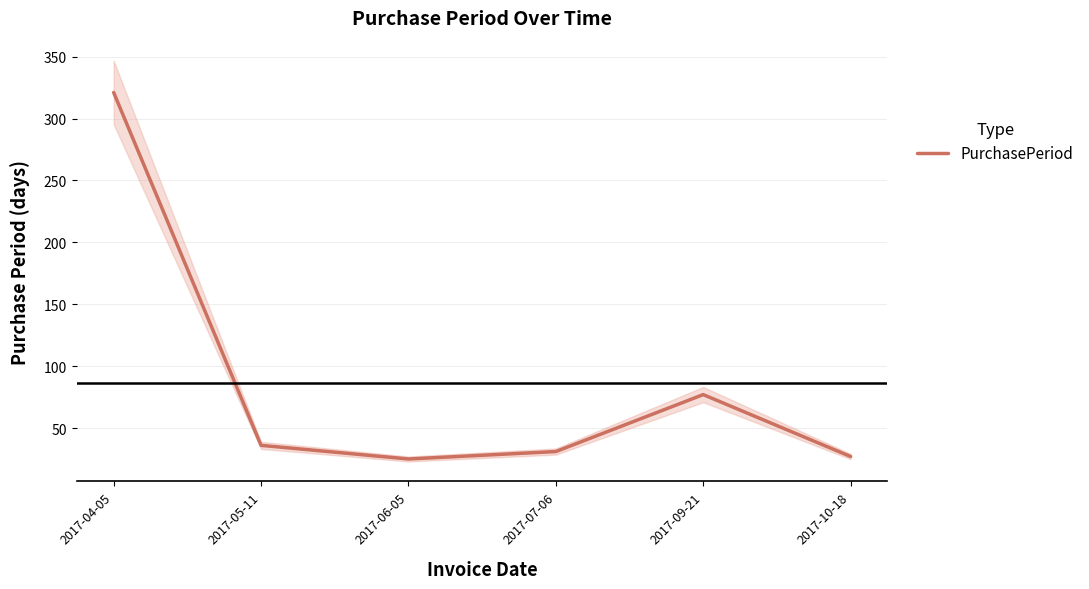

Reading right to left, list all the values displayed in this chart.

2017-10-18=27	2017-09-21=77	2017-07-06=31	2017-06-05=25	2017-05-11=36	2017-04-05=321